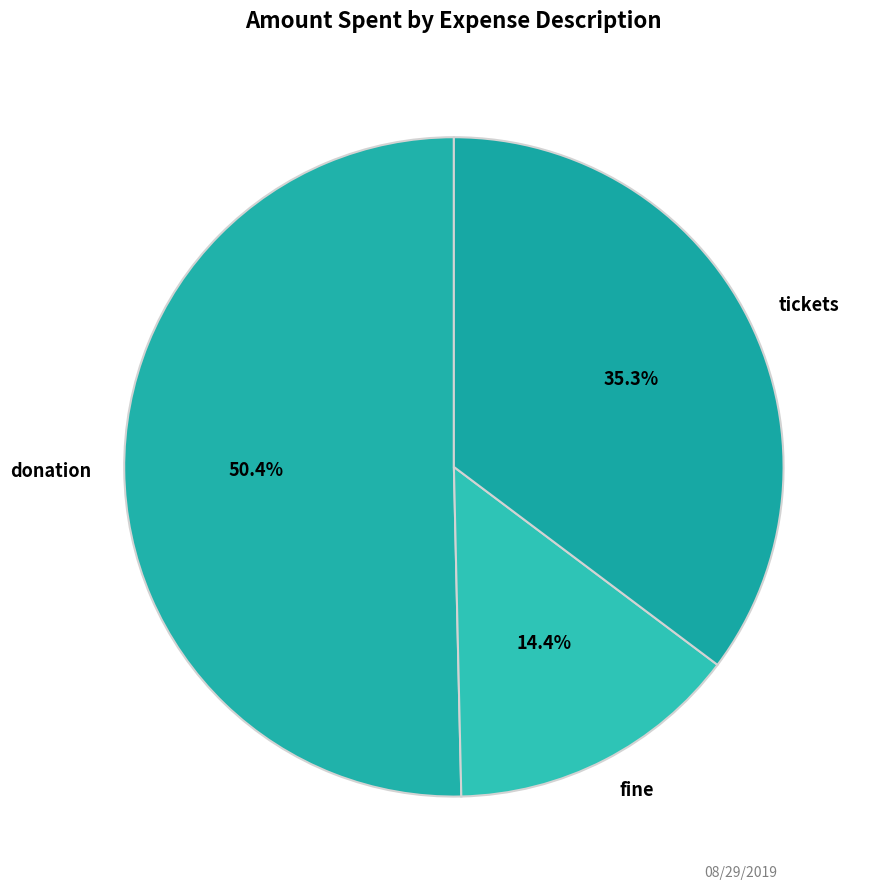

What is the largest slice in the pie chart?

donation